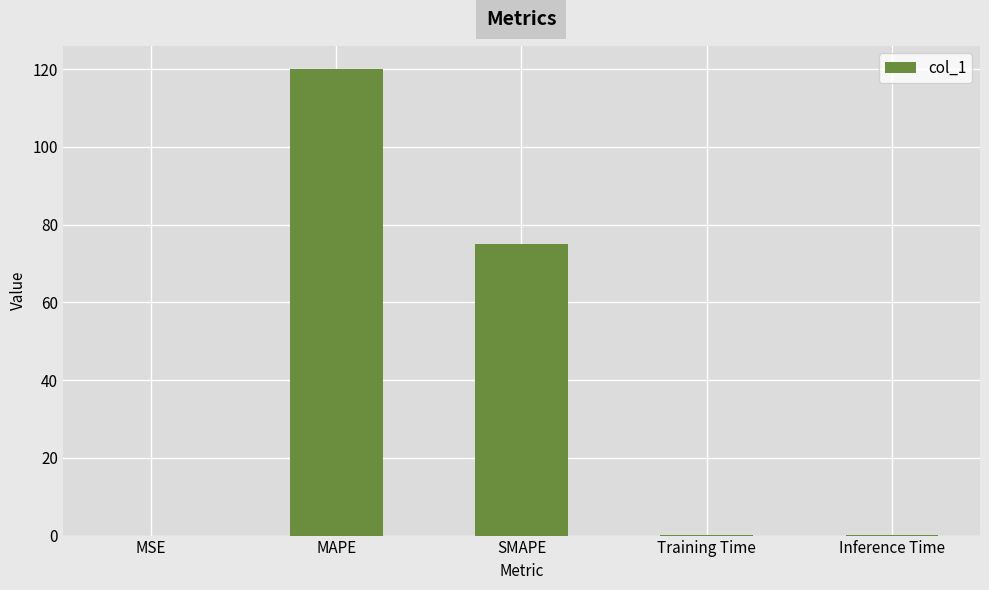

Which has a higher value, Inference Time or MAPE?

MAPE